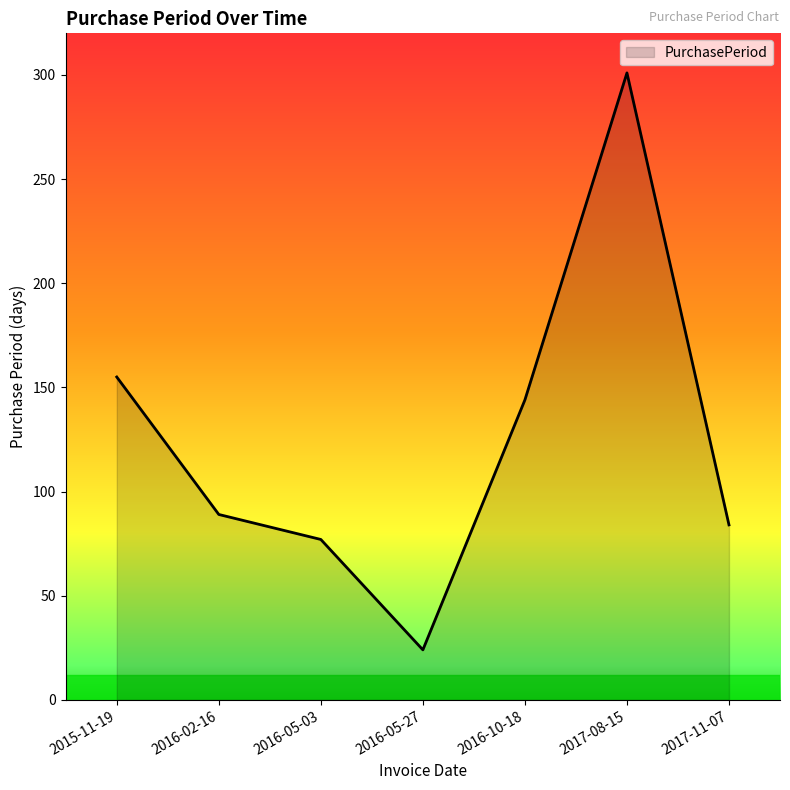

Is it true that the value at 2015-11-19 is 155?

True